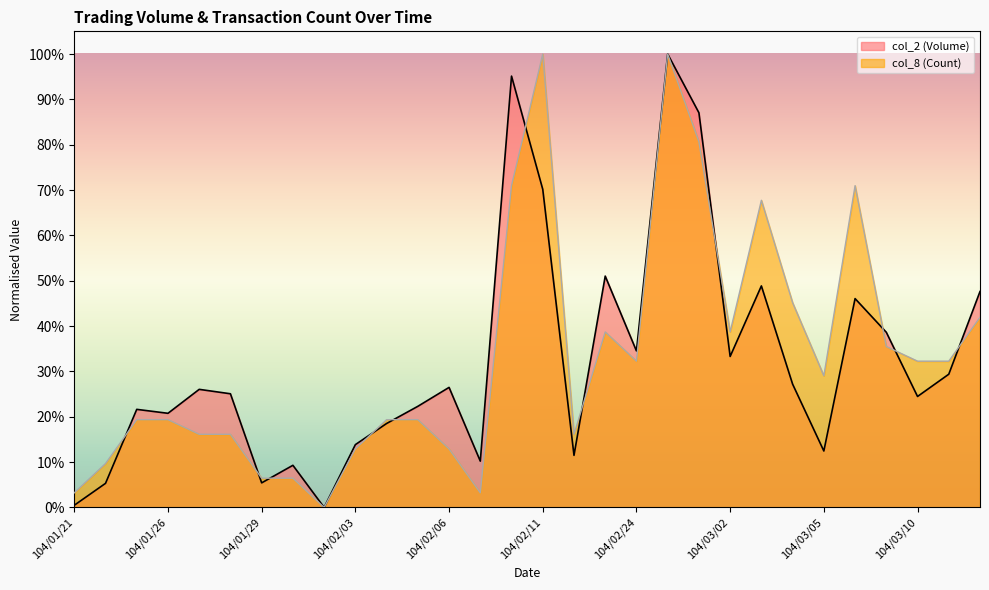

What is the label of the 13th point from the right?

104/02/13